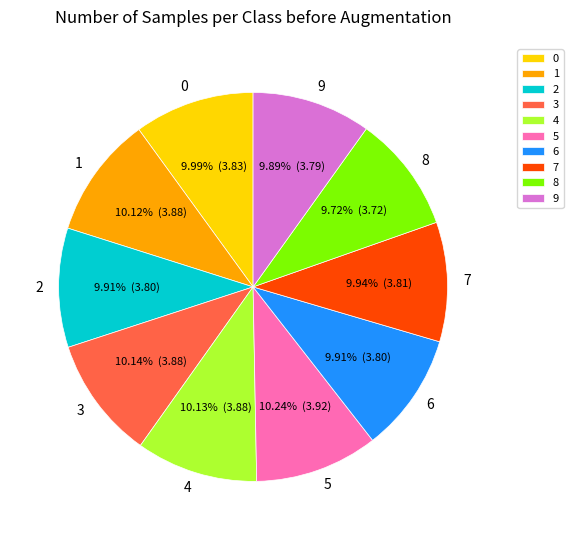

What is the ratio of the value at 0 to the value at 7?

1.0